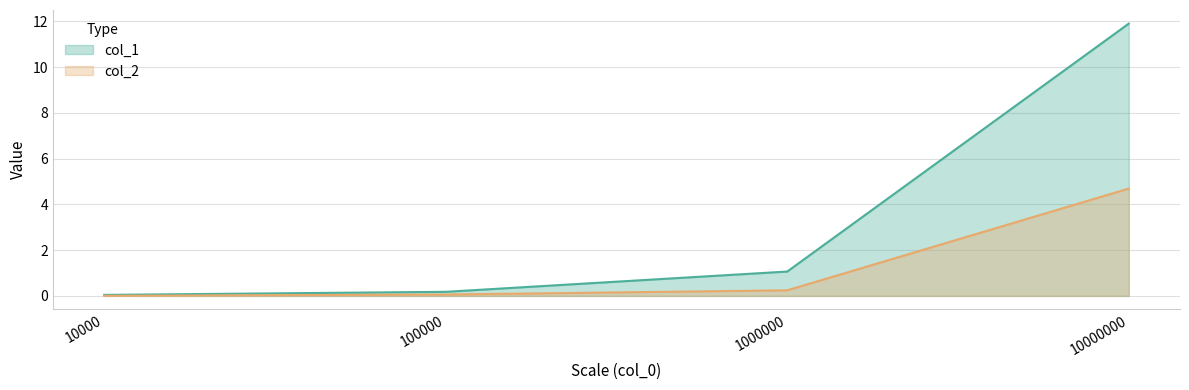

How many distinct data groups are displayed?

2